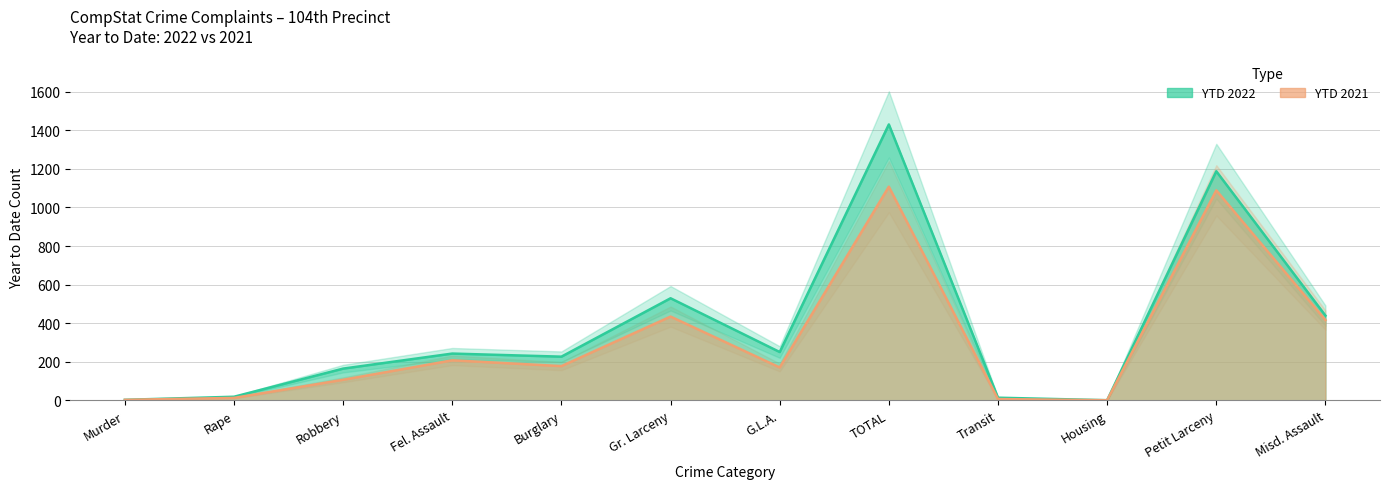

What is the label of the 4th point from the right?

Transit